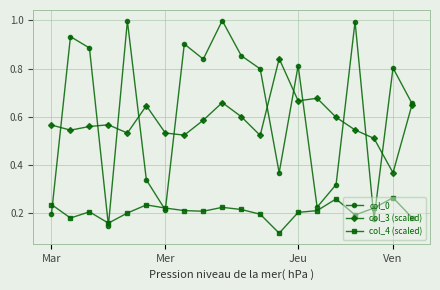

Which series has the largest range (max minus min)?

col_0